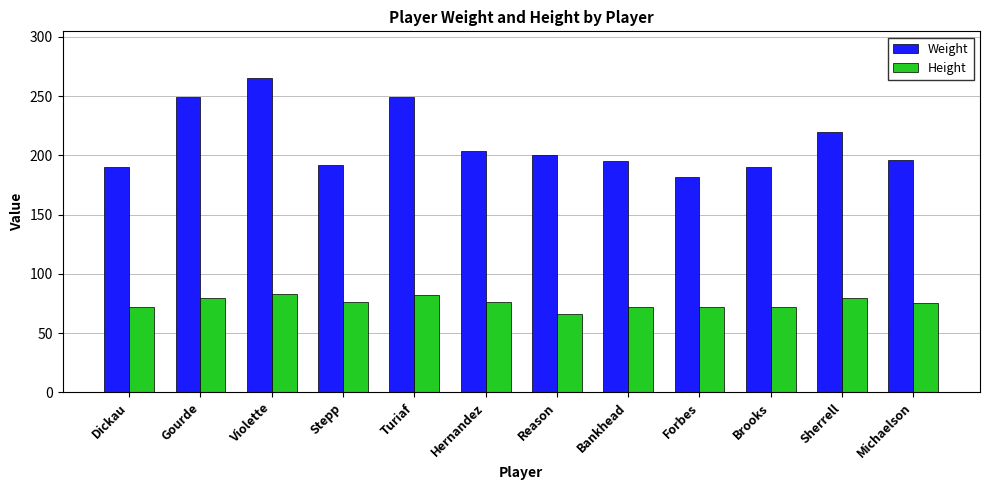

At which label does Height first exceed 76?

Gourde